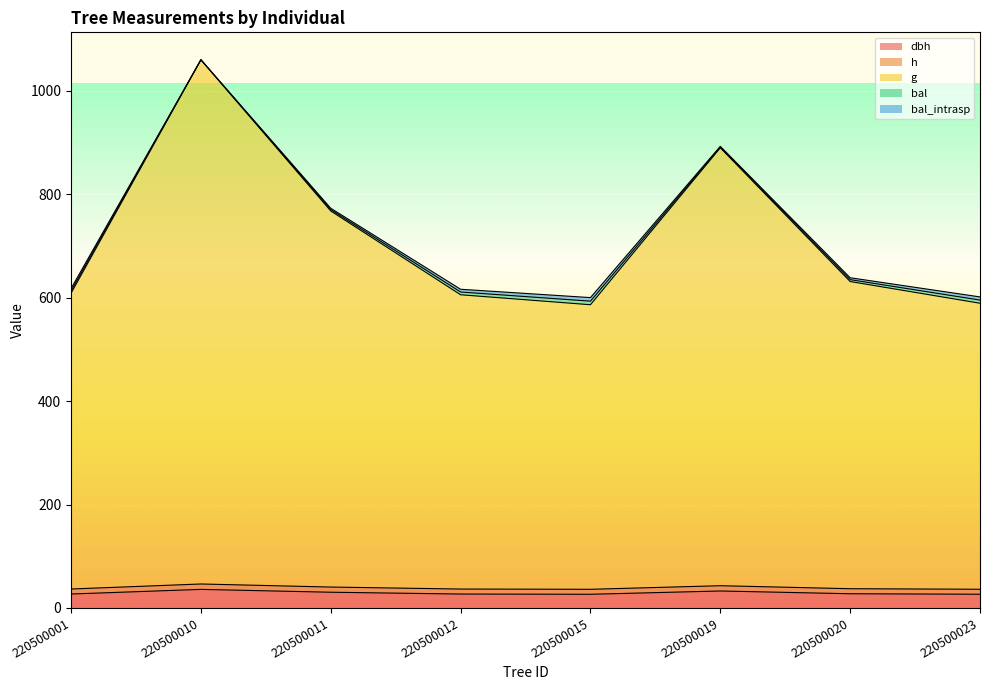

What is the approximate value of g at 220500012?

605.6